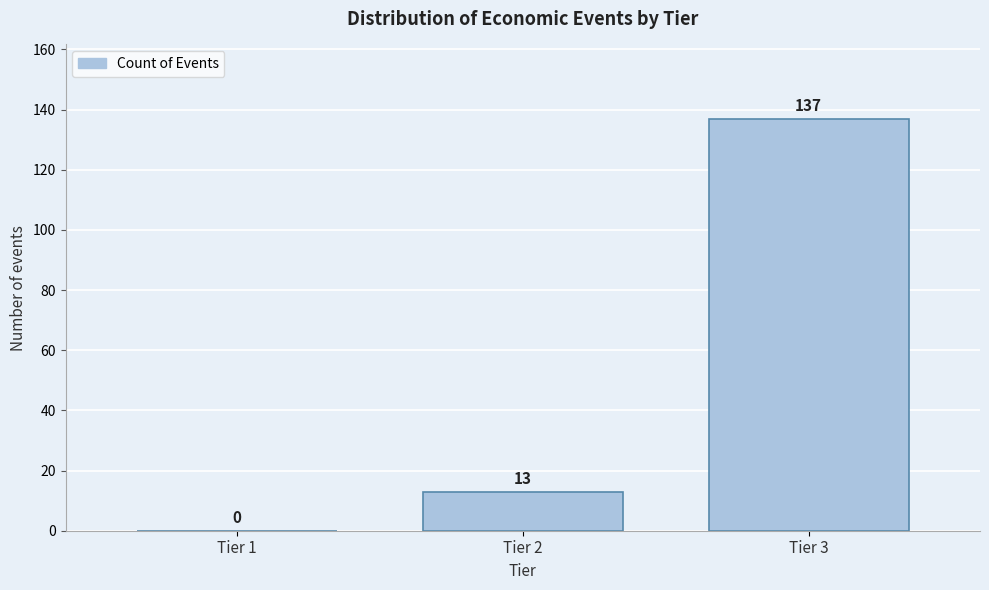

Reading left to right, transcribe all the data shown in this chart.

Tier 1=0	Tier 2=13	Tier 3=137